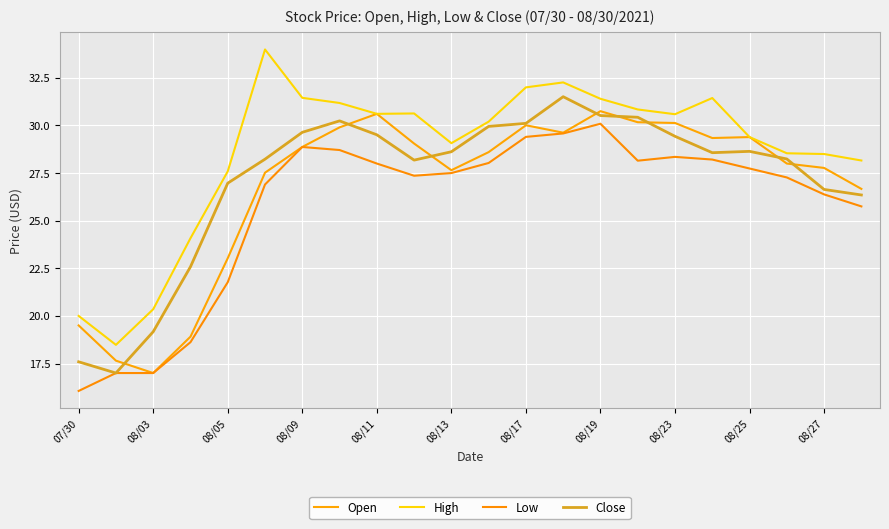

True or false: High and Close intersect in this chart.

False